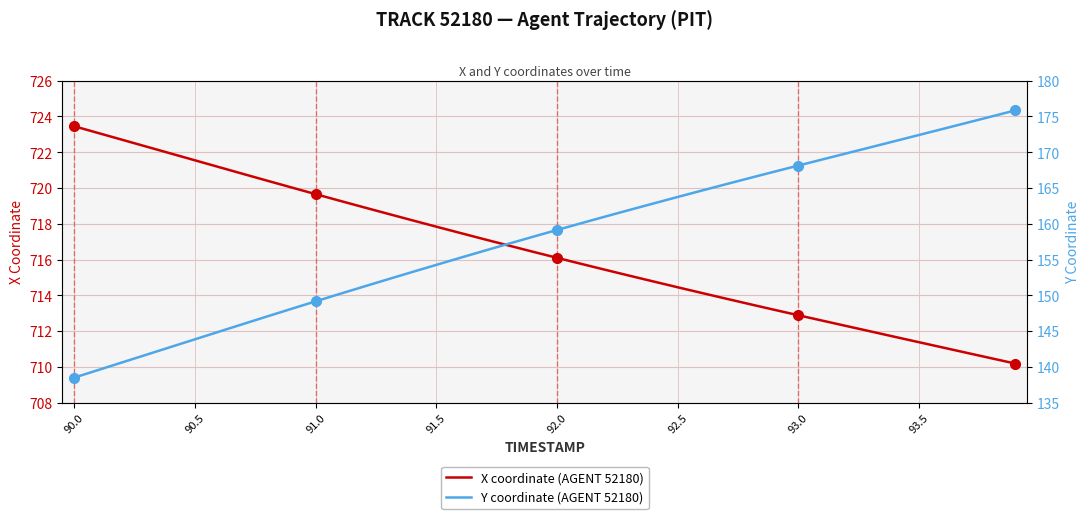

True or false: X coordinate (AGENT 52180) has a value of 1148.2 at 36.

False